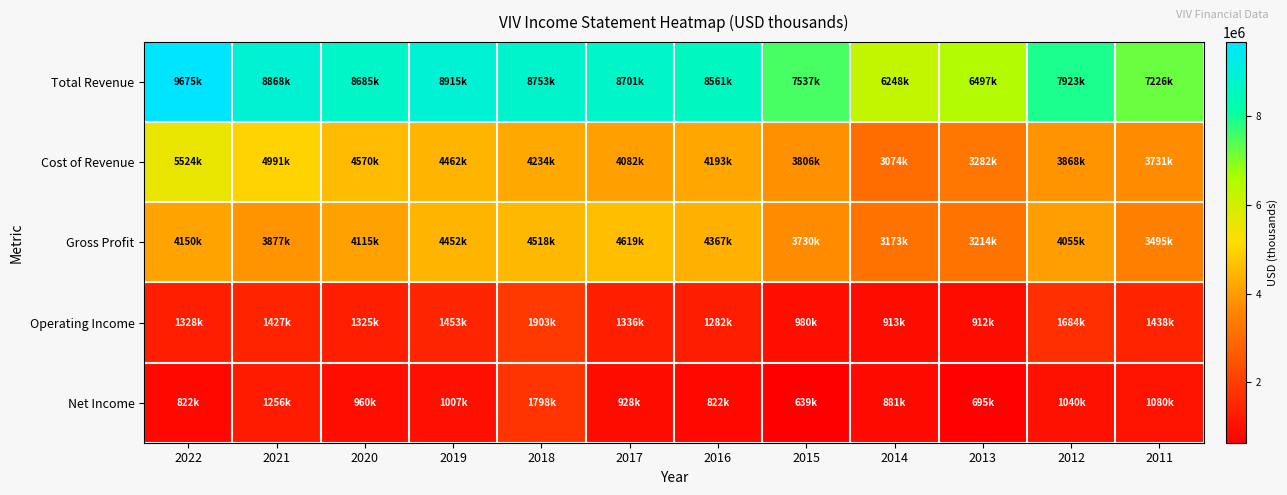

At how many categories does at least one series exceed 5659981?

12